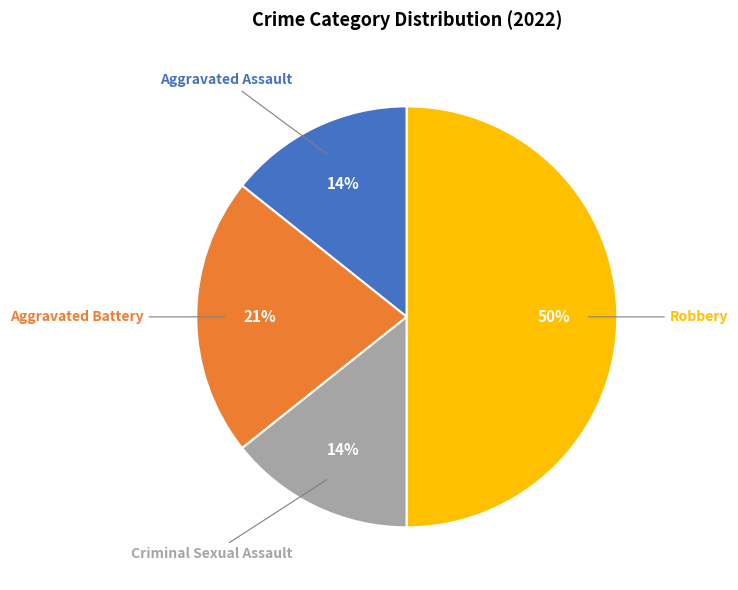

To the nearest percent, what is the difference between the largest and smallest slice percentages?

36%